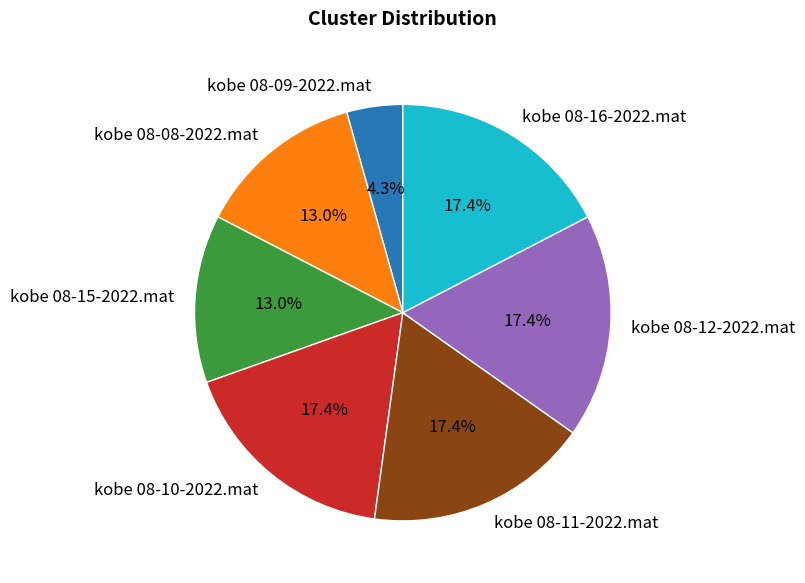

What percentage is NOT represented by kobe 08-16-2022.mat?

82.6%